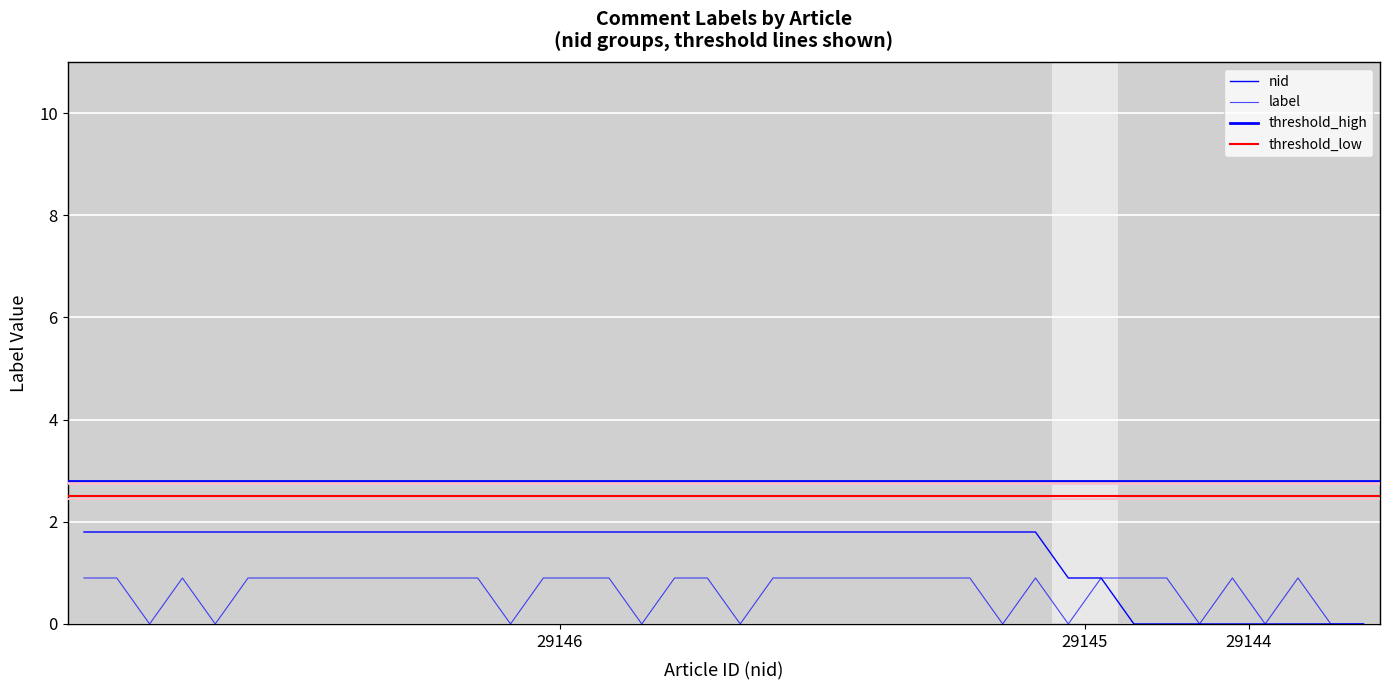

Reading left to right, extract all data points from this chart.

nid: 1.8	1.8	1.8	1.8	1.8	1.8	1.8	1.8	1.8	1.8	1.8	1.8	1.8	1.8	1.8	1.8	1.8	1.8	1.8	1.8	1.8	1.8	1.8	1.8	1.8	1.8	1.8	1.8	1.8	1.8	0.9	0.9	0.0	0.0	0.0	0.0	0.0	0.0	0.0	0.0
label: 0.9	0.9	0.0	0.9	0.0	0.9	0.9	0.9	0.9	0.9	0.9	0.9	0.9	0.0	0.9	0.9	0.9	0.0	0.9	0.9	0.0	0.9	0.9	0.9	0.9	0.9	0.9	0.9	0.0	0.9	0.0	0.9	0.9	0.9	0.0	0.9	0.0	0.9	0.0	0.0